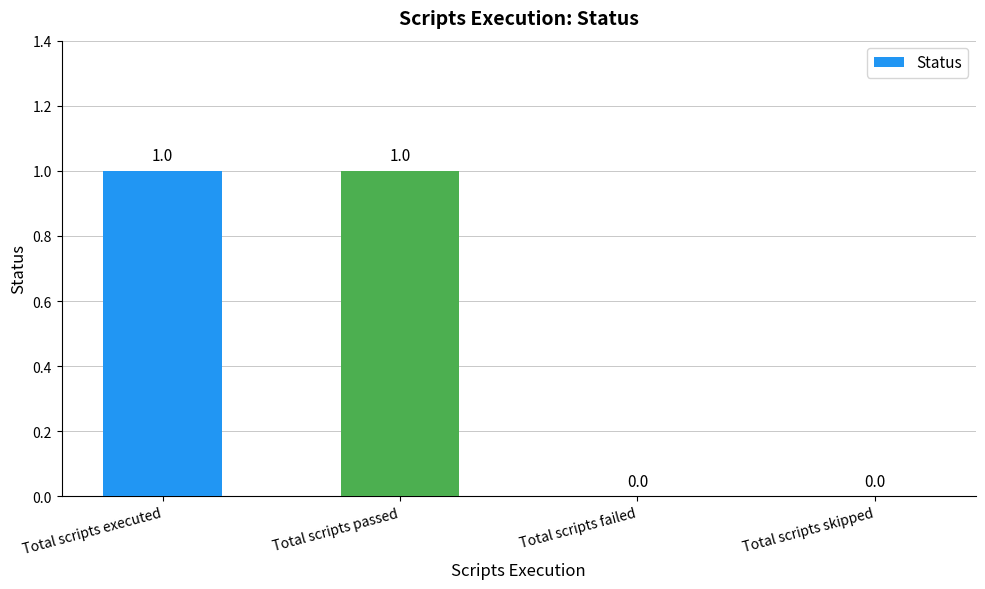

Reading left to right, what are all the values shown in this chart?

1	1	0	0